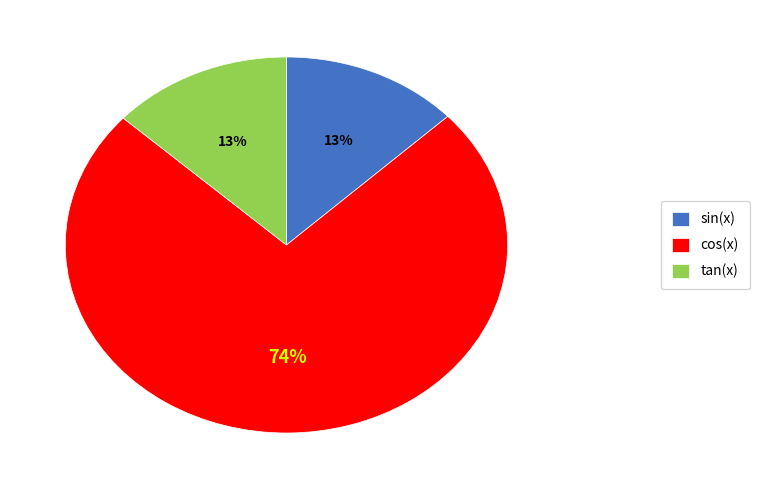

To the nearest percent, what is the difference between the cos(x) and sin(x) slice percentages?

61%